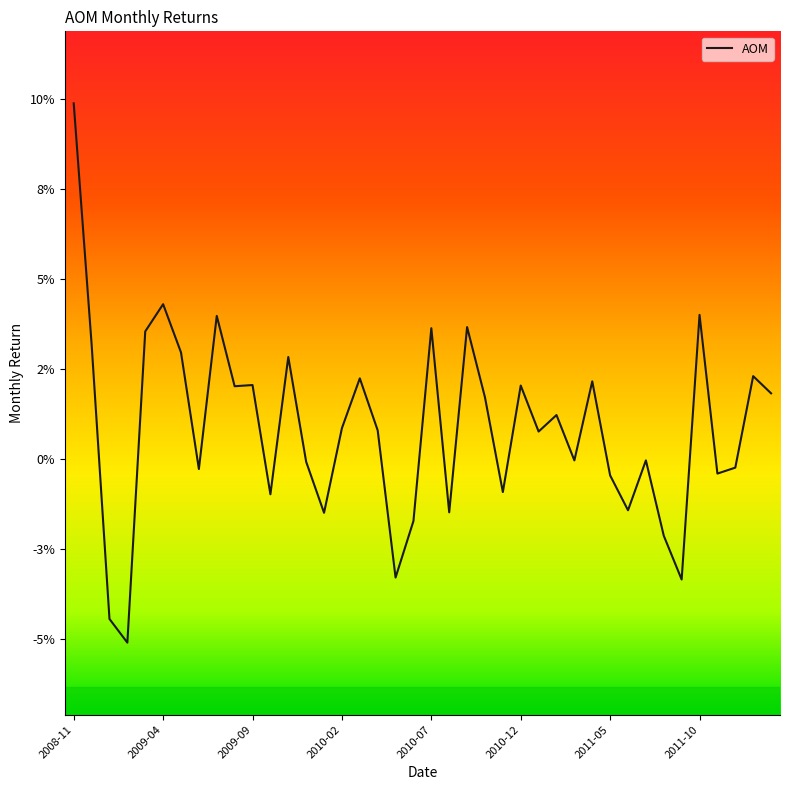

List the labels in order of value, largest first.

2008-11, 2009-04, 2011-10, 2009-07, 2010-09, 2010-07, 2009-03, 2008-12, 2009-05, 2009-11, 2012-01, 2010-03, 2011-04, 2009-09, 2010-12, 2009-08, 2012-02, 2010-10, 2011-02, 2010-02, 2010-04, 2011-01, 2011-07, 2011-03, 2009-12, 2011-12, 2009-06, 2011-11, 2011-05, 2010-11, 2009-10, 2011-06, 2010-08, 2010-01, 2010-06, 2011-08, 2010-05, 2011-09, 2009-01, 2009-02